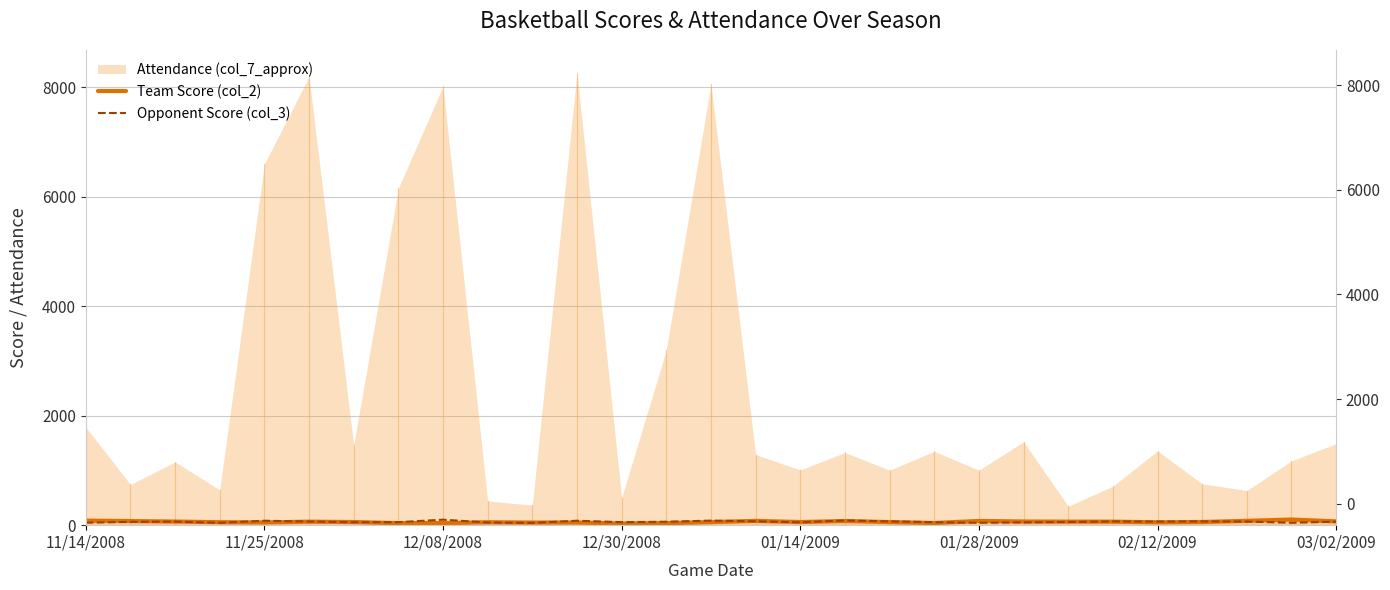

True or false: Team Score (col_2) has more than 1 interior local peaks.

True